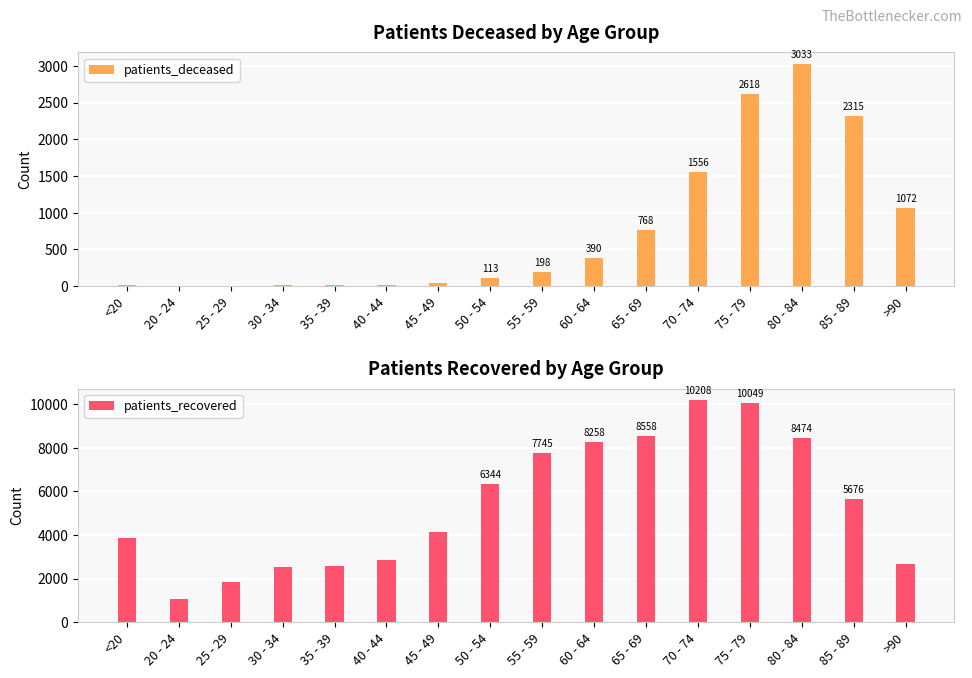

At how many categories does at least one series exceed 2062?

14